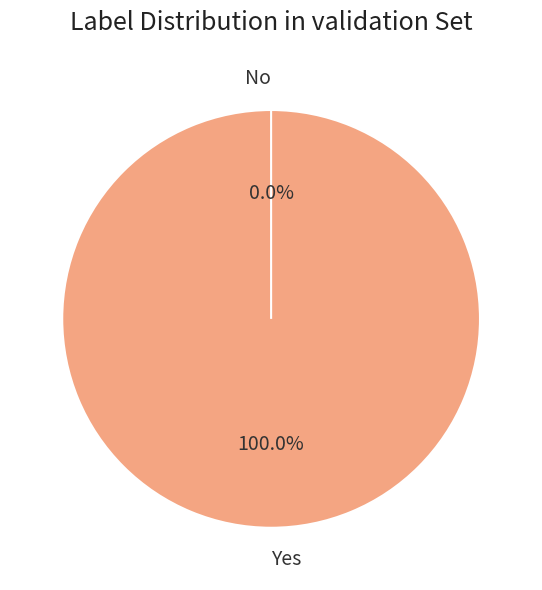

What portion of the pie excludes No?

100.0%